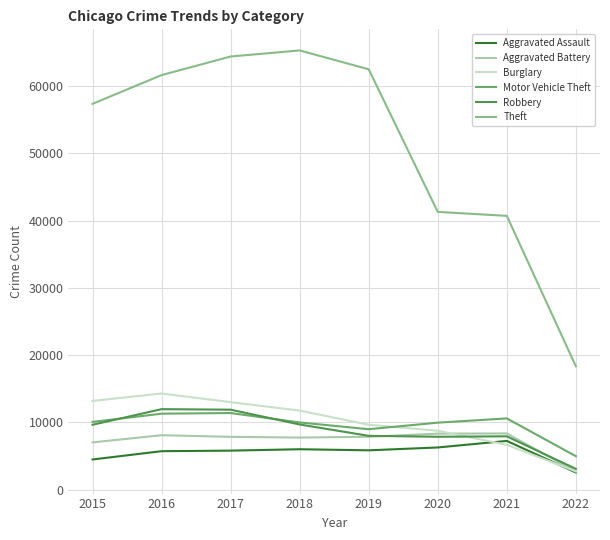

How many data points does each series have?

8